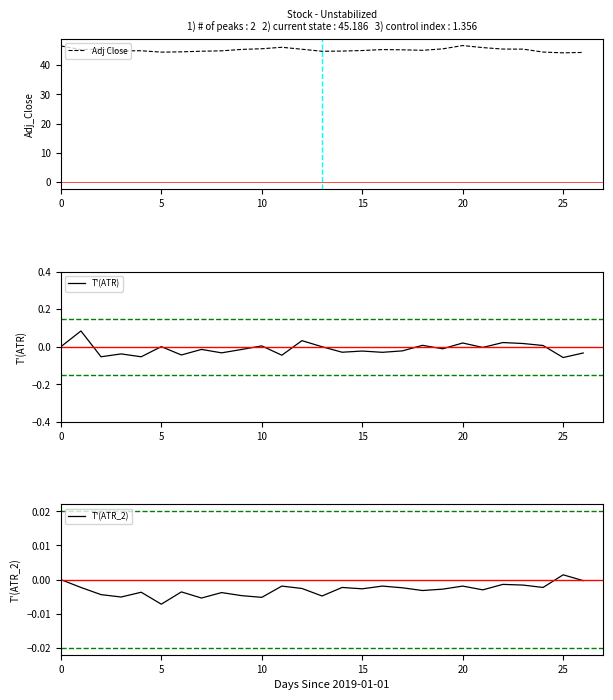

List the series in order of their peak value, lowest first.

T'(ATR_2), T'(ATR), Adj Close